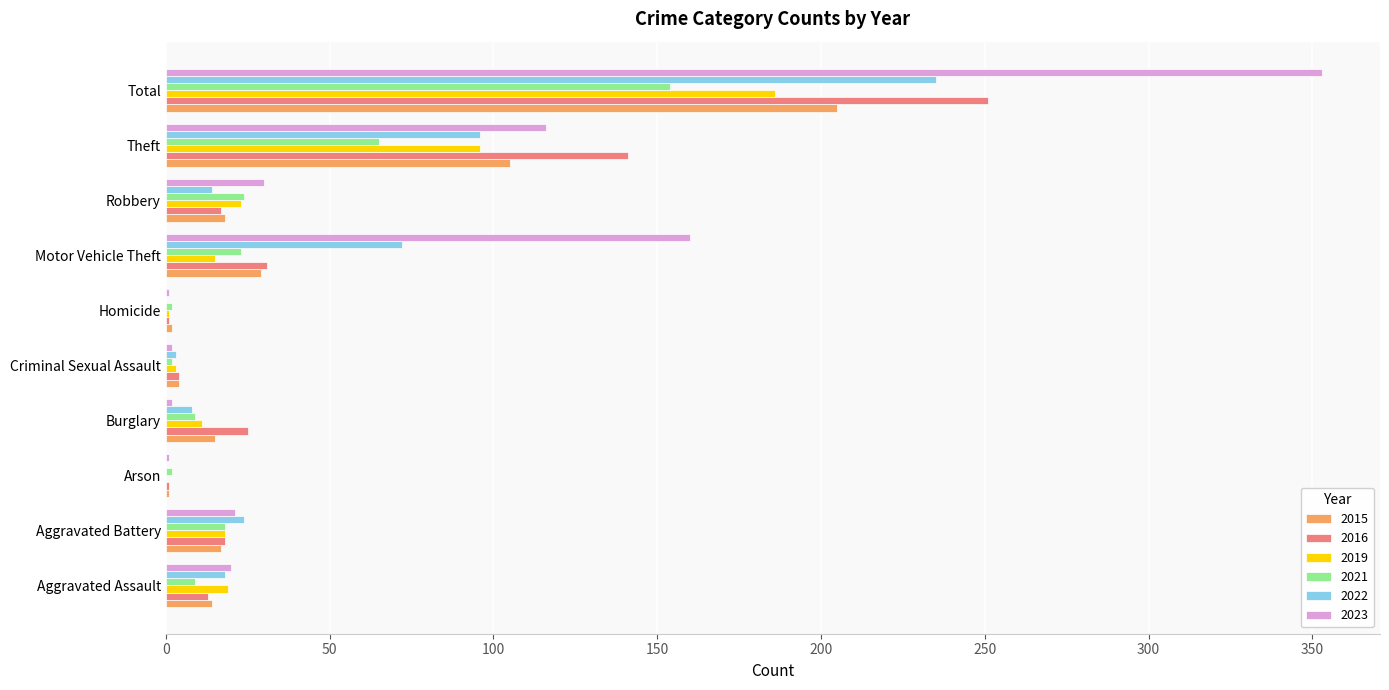

The 2021 series shows 39 at Motor Vehicle Theft. True or false?

False